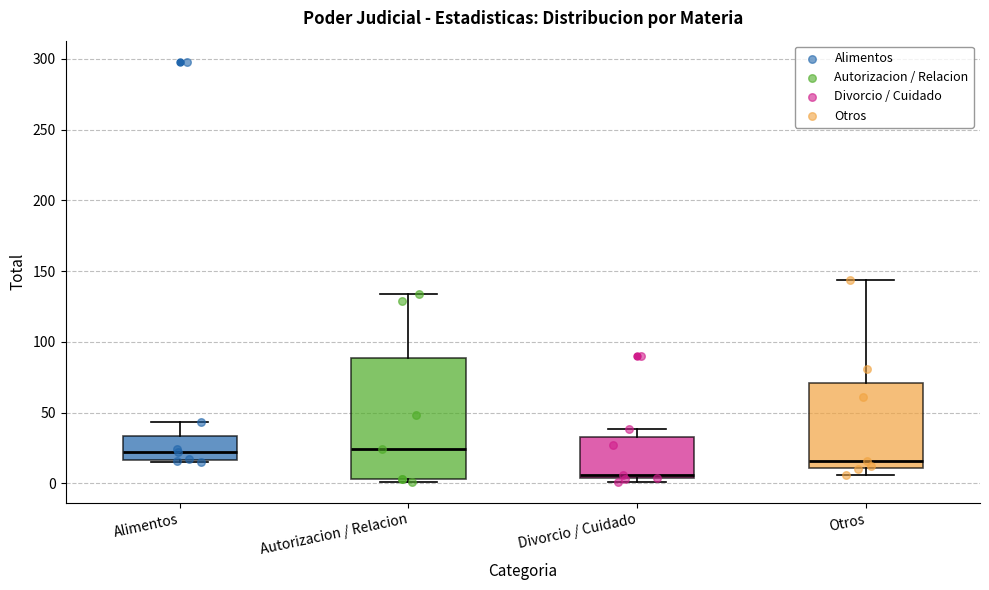

Where does the upper whisker of the box for Otros end on the y-axis? The values are not printed on the chart, so give them approximately, as read against the axis.

145